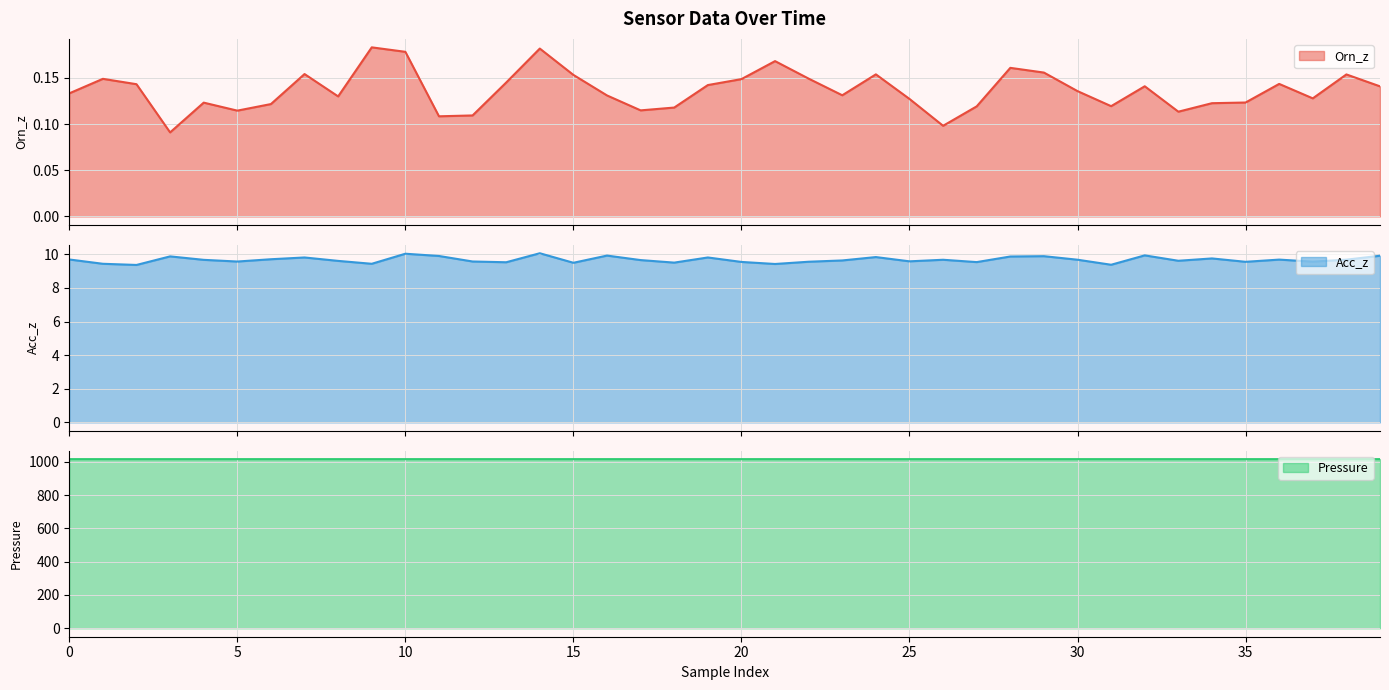

What is the lowest value of the Orn_z line series?

0.1